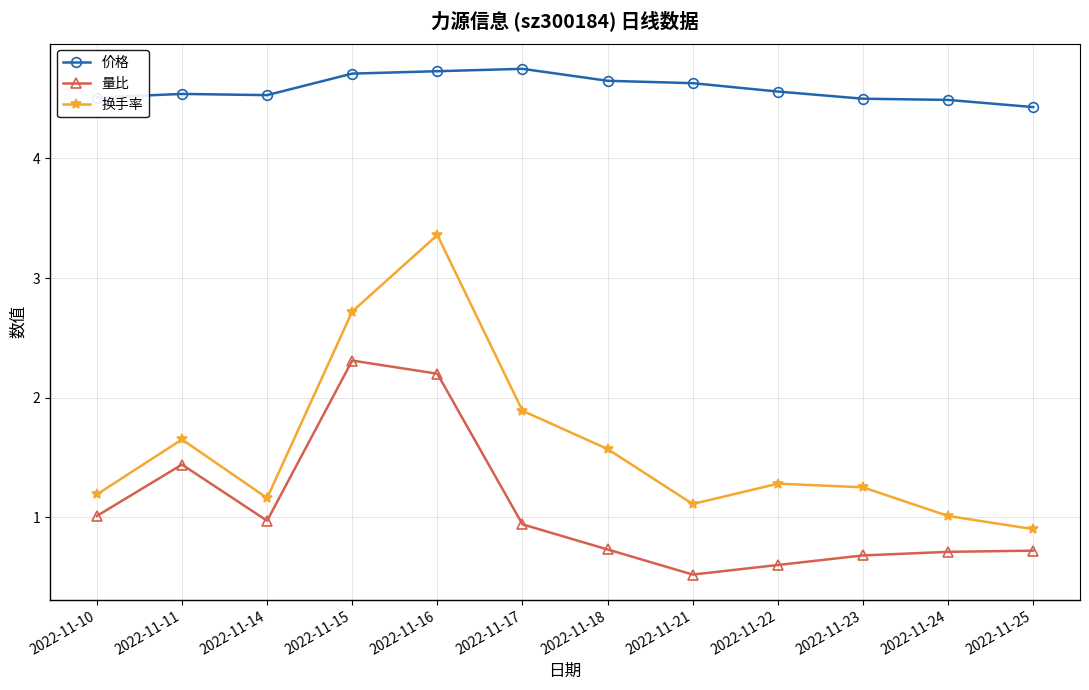

List the series in order of their peak value, highest first.

价格, 换手率, 量比